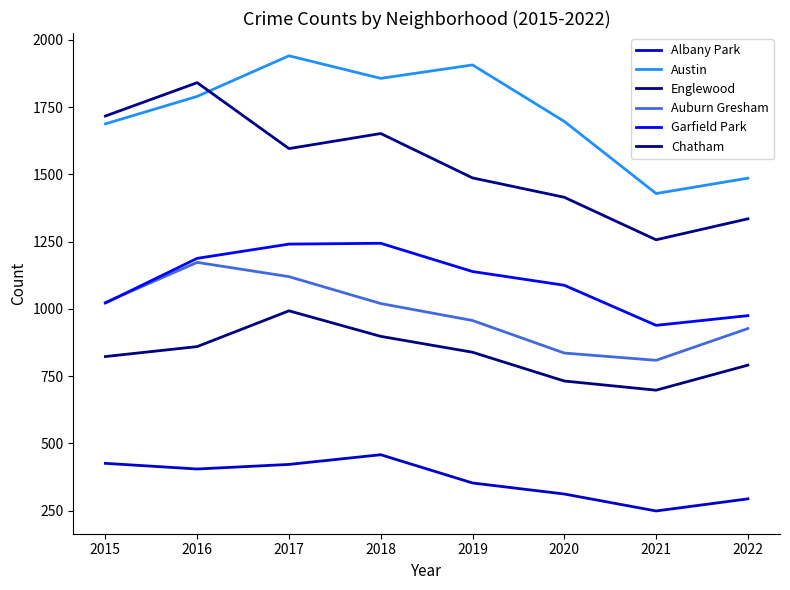

The value of Chatham at 2019 is 839. True or false?

True